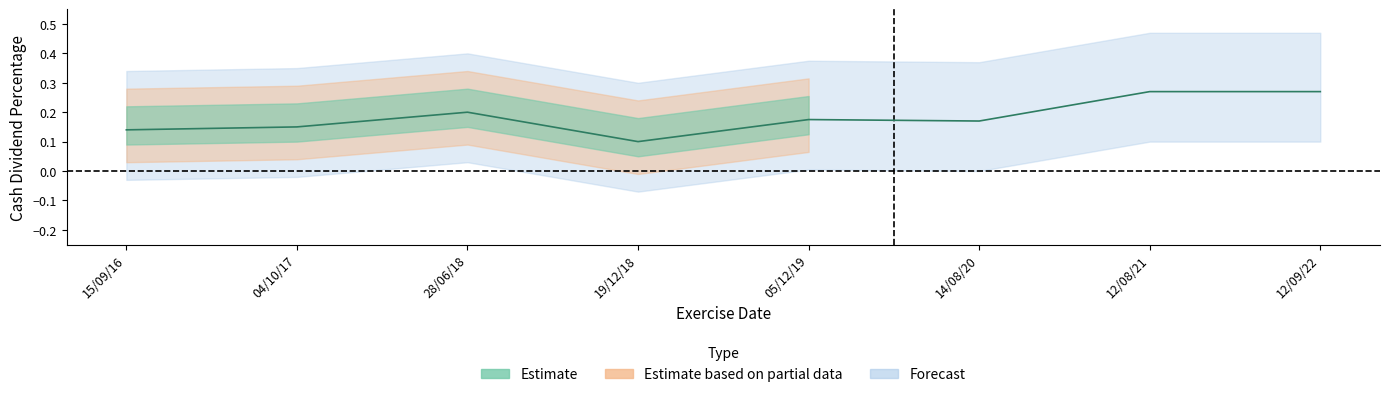

Rank the categories by value from highest to lowest.

12/08/21, 12/09/22, 28/06/18, 05/12/19, 14/08/20, 04/10/17, 15/09/16, 19/12/18